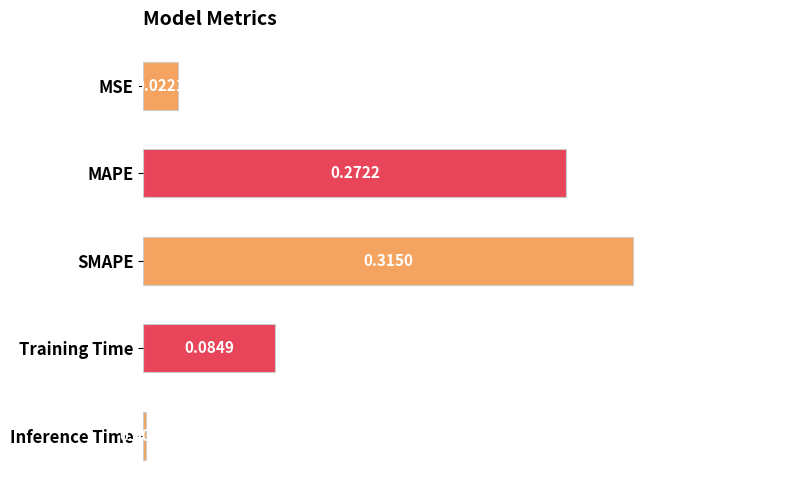

Rank the categories by value from highest to lowest.

SMAPE, MAPE, Training Time, MSE, Inference Time